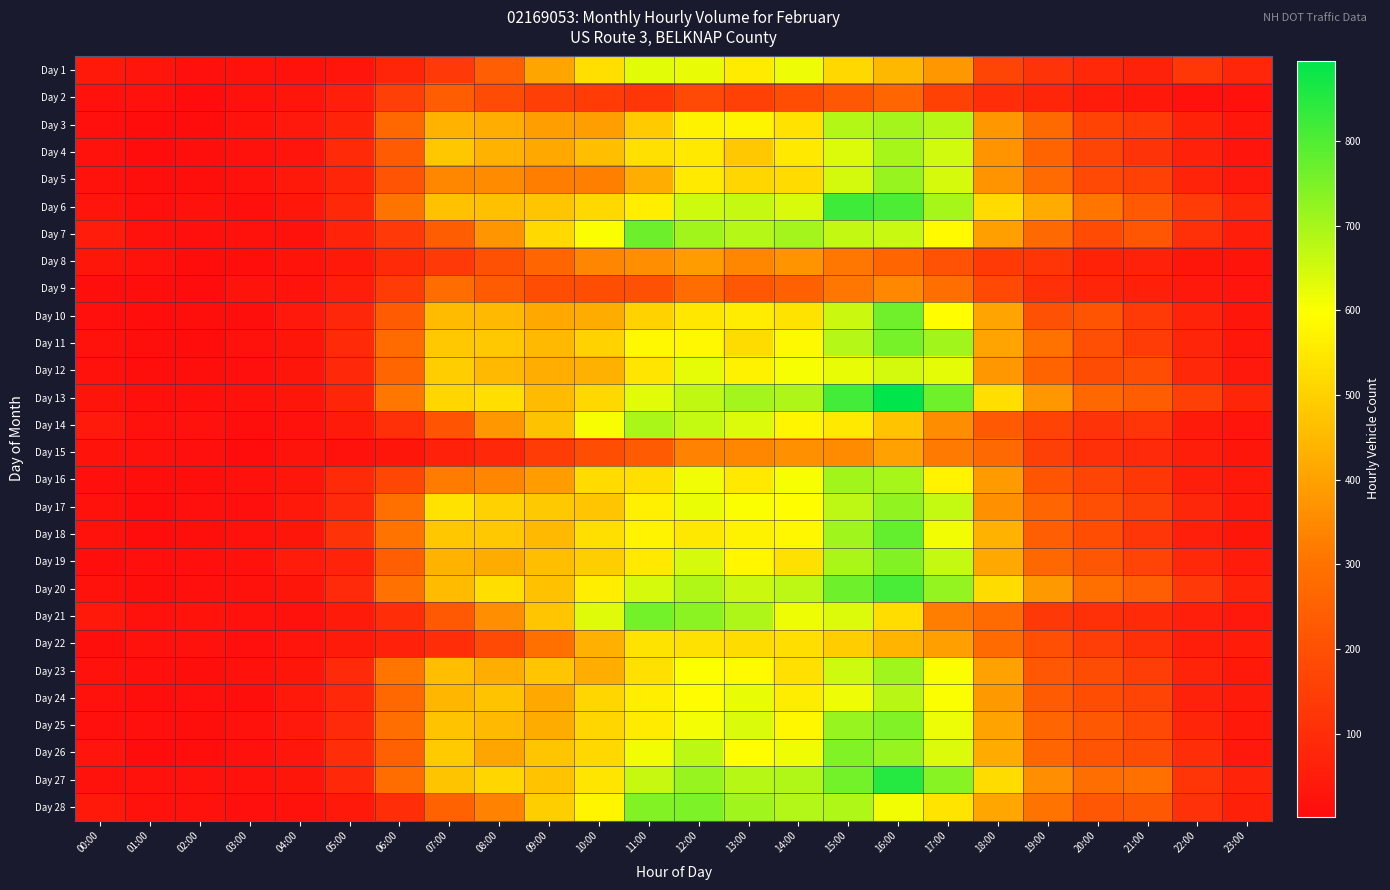

Reading right to left, extract all data points from this chart.

Day 1: 23:00=77	22:00=127	21:00=66	20:00=87	19:00=112	18:00=166	17:00=379	16:00=448	15:00=515	14:00=616	13:00=556	12:00=622	11:00=630	10:00=531	09:00=408	08:00=246	07:00=134	06:00=76	05:00=27	04:00=17	03:00=16	02:00=15	01:00=29	00:00=41
Day 2: 23:00=16	22:00=20	21:00=42	20:00=48	19:00=74	18:00=102	17:00=157	16:00=261	15:00=224	14:00=192	13:00=157	12:00=182	11:00=127	10:00=139	09:00=155	08:00=188	07:00=238	06:00=154	05:00=58	04:00=31	03:00=17	02:00=7	01:00=17	00:00=20
Day 3: 23:00=35	22:00=68	21:00=138	20:00=164	19:00=277	18:00=377	17:00=681	16:00=703	15:00=684	14:00=536	13:00=575	12:00=570	11:00=487	10:00=393	09:00=392	08:00=425	07:00=436	06:00=269	05:00=73	04:00=37	03:00=24	02:00=7	01:00=5	00:00=13
Day 4: 23:00=27	22:00=62	21:00=114	20:00=168	19:00=258	18:00=371	17:00=652	16:00=700	15:00=637	14:00=552	13:00=482	12:00=553	11:00=533	10:00=463	09:00=417	08:00=437	07:00=479	06:00=231	05:00=91	04:00=27	03:00=20	02:00=11	01:00=7	00:00=20
Day 5: 23:00=38	22:00=69	21:00=157	20:00=181	19:00=279	18:00=370	17:00=645	16:00=718	15:00=648	14:00=522	13:00=513	12:00=554	11:00=427	10:00=327	09:00=323	08:00=352	07:00=345	06:00=213	05:00=76	04:00=39	03:00=17	02:00=10	01:00=11	00:00=18
Day 6: 23:00=80	22:00=141	21:00=228	20:00=306	19:00=420	18:00=523	17:00=699	16:00=803	15:00=821	14:00=641	13:00=664	12:00=654	11:00=562	10:00=515	09:00=477	08:00=465	07:00=467	06:00=305	05:00=85	04:00=34	03:00=14	02:00=18	01:00=13	00:00=28
Day 7: 23:00=55	22:00=104	21:00=217	20:00=184	19:00=273	18:00=396	17:00=588	16:00=661	15:00=667	14:00=703	13:00=683	12:00=706	11:00=767	10:00=602	09:00=517	08:00=375	07:00=239	06:00=132	05:00=70	04:00=17	03:00=19	02:00=14	01:00=21	00:00=48
Day 8: 23:00=25	22:00=32	21:00=63	20:00=68	19:00=121	18:00=135	17:00=205	16:00=263	15:00=310	14:00=369	13:00=343	12:00=389	11:00=358	10:00=342	09:00=262	08:00=203	07:00=132	06:00=92	05:00=39	04:00=23	03:00=8	02:00=6	01:00=21	00:00=30
Day 9: 23:00=27	22:00=40	21:00=60	20:00=74	19:00=105	18:00=181	17:00=288	16:00=346	15:00=310	14:00=251	13:00=220	12:00=283	11:00=201	10:00=193	09:00=194	08:00=232	07:00=283	06:00=139	05:00=56	04:00=23	03:00=25	02:00=7	01:00=11	00:00=9
Day 10: 23:00=33	22:00=73	21:00=138	20:00=215	19:00=203	18:00=405	17:00=594	16:00=763	15:00=658	14:00=539	13:00=557	12:00=547	11:00=504	10:00=424	09:00=415	08:00=451	07:00=455	06:00=231	05:00=80	04:00=37	03:00=12	02:00=9	01:00=8	00:00=14
Day 11: 23:00=34	22:00=76	21:00=143	20:00=199	19:00=300	18:00=405	17:00=705	16:00=755	15:00=683	14:00=586	13:00=524	12:00=584	11:00=584	10:00=503	09:00=453	08:00=482	07:00=482	06:00=278	05:00=93	04:00=33	03:00=20	02:00=5	01:00=10	00:00=19
Day 12: 23:00=37	22:00=84	21:00=193	20:00=188	19:00=259	18:00=377	17:00=627	16:00=649	15:00=623	14:00=606	13:00=572	12:00=626	11:00=544	10:00=434	09:00=426	08:00=453	07:00=493	06:00=261	05:00=83	04:00=31	03:00=15	02:00=12	01:00=12	00:00=21
Day 13: 23:00=74	22:00=155	21:00=239	20:00=269	19:00=377	18:00=528	17:00=765	16:00=895	15:00=816	14:00=692	13:00=703	12:00=669	11:00=631	10:00=516	09:00=454	08:00=527	07:00=511	06:00=310	05:00=75	04:00=31	03:00=18	02:00=13	01:00=15	00:00=26
Day 14: 23:00=27	22:00=47	21:00=121	20:00=114	19:00=161	18:00=226	17:00=357	16:00=472	15:00=553	14:00=576	13:00=637	12:00=665	11:00=696	10:00=605	09:00=469	08:00=379	07:00=214	06:00=106	05:00=47	04:00=20	03:00=12	02:00=17	01:00=19	00:00=43
Day 15: 23:00=30	22:00=54	21:00=90	20:00=108	19:00=155	18:00=273	17:00=317	16:00=399	15:00=353	14:00=362	13:00=344	12:00=334	11:00=232	10:00=195	09:00=142	08:00=84	07:00=64	06:00=30	05:00=21	04:00=25	03:00=2	02:00=13	01:00=19	00:00=23
Day 16: 23:00=41	22:00=54	21:00=126	20:00=168	19:00=215	18:00=386	17:00=574	16:00=701	15:00=705	14:00=606	13:00=553	12:00=614	11:00=529	10:00=523	09:00=389	08:00=341	07:00=321	06:00=174	05:00=93	04:00=32	03:00=19	02:00=11	01:00=10	00:00=15
Day 17: 23:00=40	22:00=82	21:00=152	20:00=198	19:00=265	18:00=363	17:00=666	16:00=725	15:00=674	14:00=594	13:00=603	12:00=620	11:00=564	10:00=478	09:00=485	08:00=501	07:00=536	06:00=295	05:00=88	04:00=40	03:00=14	02:00=13	01:00=6	00:00=20
Day 18: 23:00=32	22:00=59	21:00=124	20:00=191	19:00=245	18:00=438	17:00=612	16:00=778	15:00=708	14:00=582	13:00=571	12:00=549	11:00=573	10:00=531	09:00=449	08:00=481	07:00=479	06:00=301	05:00=112	04:00=30	03:00=20	02:00=10	01:00=5	00:00=16
Day 19: 23:00=50	22:00=85	21:00=165	20:00=218	19:00=270	18:00=414	17:00=665	16:00=741	15:00=696	14:00=534	13:00=579	12:00=644	11:00=553	10:00=494	09:00=462	08:00=421	07:00=436	06:00=241	05:00=71	04:00=49	03:00=19	02:00=14	01:00=13	00:00=9
Day 20: 23:00=71	22:00=134	21:00=246	20:00=291	19:00=382	18:00=524	17:00=721	16:00=808	15:00=765	14:00=674	13:00=659	12:00=689	11:00=644	10:00=563	09:00=466	08:00=528	07:00=454	06:00=298	05:00=89	04:00=33	03:00=20	02:00=13	01:00=10	00:00=19
Day 21: 23:00=37	22:00=58	21:00=92	20:00=107	19:00=131	18:00=281	17:00=326	16:00=526	15:00=637	14:00=615	13:00=691	12:00=730	11:00=760	10:00=634	09:00=476	08:00=361	07:00=228	06:00=103	05:00=45	04:00=18	03:00=16	02:00=23	01:00=20	00:00=40
Day 22: 23:00=52	22:00=53	21:00=104	20:00=144	19:00=199	18:00=275	17:00=395	16:00=442	15:00=491	14:00=528	13:00=525	12:00=534	11:00=539	10:00=430	09:00=295	08:00=183	07:00=98	06:00=63	05:00=45	04:00=29	03:00=15	02:00=17	01:00=18	00:00=12
Day 23: 23:00=41	22:00=73	21:00=144	20:00=189	19:00=221	18:00=399	17:00=603	16:00=707	15:00=656	14:00=533	13:00=587	12:00=600	11:00=533	10:00=427	09:00=475	08:00=426	07:00=462	06:00=307	05:00=89	04:00=33	03:00=17	02:00=10	01:00=13	00:00=21
Day 24: 23:00=47	22:00=66	21:00=165	20:00=192	19:00=232	18:00=383	17:00=603	16:00=680	15:00=616	14:00=560	13:00=623	12:00=591	11:00=563	10:00=511	09:00=414	08:00=471	07:00=444	06:00=269	05:00=85	04:00=41	03:00=12	02:00=15	01:00=9	00:00=19
Day 25: 23:00=40	22:00=74	21:00=180	20:00=225	19:00=261	18:00=403	17:00=619	16:00=745	15:00=717	14:00=580	13:00=640	12:00=610	11:00=555	10:00=511	09:00=422	08:00=450	07:00=472	06:00=288	05:00=90	04:00=37	03:00=16	02:00=10	01:00=15	00:00=15
Day 26: 23:00=37	22:00=98	21:00=187	20:00=212	19:00=262	18:00=419	17:00=638	16:00=718	15:00=745	14:00=615	13:00=597	12:00=676	11:00=611	10:00=516	09:00=475	08:00=407	07:00=488	06:00=247	05:00=98	04:00=35	03:00=17	02:00=8	01:00=7	00:00=27
Day 27: 23:00=70	22:00=118	21:00=294	20:00=289	19:00=360	18:00=524	17:00=736	16:00=850	15:00=760	14:00=689	13:00=682	12:00=716	11:00=663	10:00=543	09:00=472	08:00=513	07:00=474	06:00=286	05:00=86	04:00=32	03:00=21	02:00=19	01:00=16	00:00=19
Day 28: 23:00=60	22:00=111	21:00=223	20:00=220	19:00=302	18:00=413	17:00=541	16:00=612	15:00=690	14:00=686	13:00=707	12:00=748	11:00=742	10:00=577	09:00=495	08:00=336	07:00=255	06:00=99	05:00=42	04:00=18	03:00=13	02:00=21	01:00=19	00:00=40